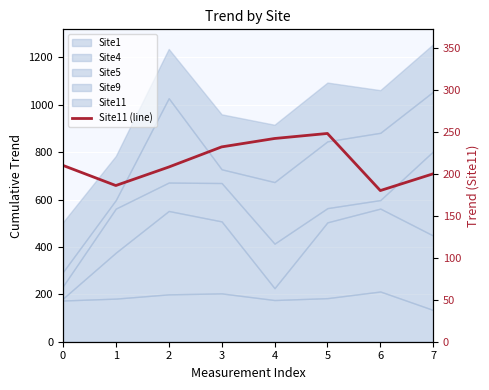

What is the greatest value displayed?

248